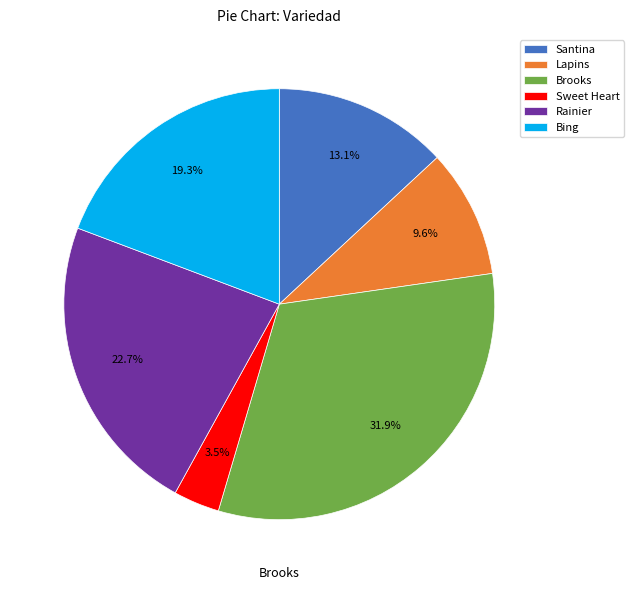

Rank the categories by value from lowest to highest.

Sweet Heart, Lapins, Santina, Bing, Rainier, Brooks